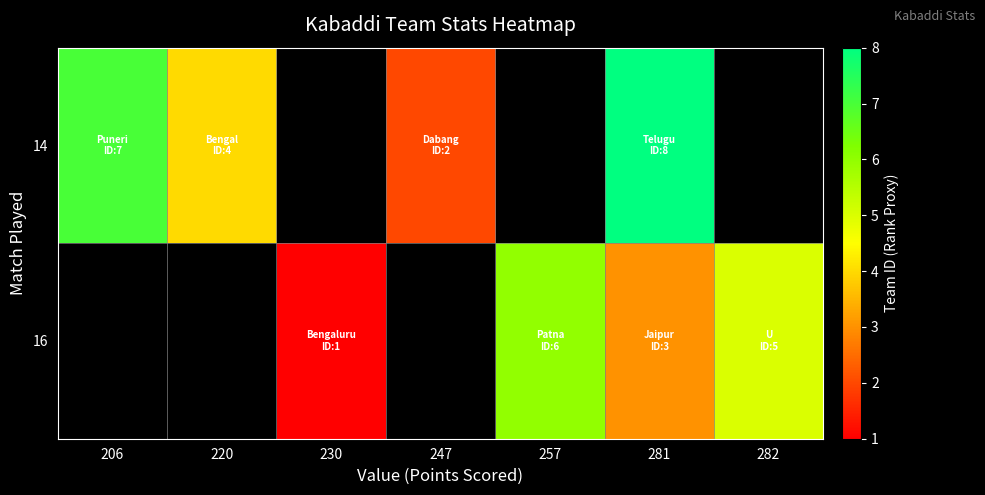

How many positive values does the row_1 series have?

4